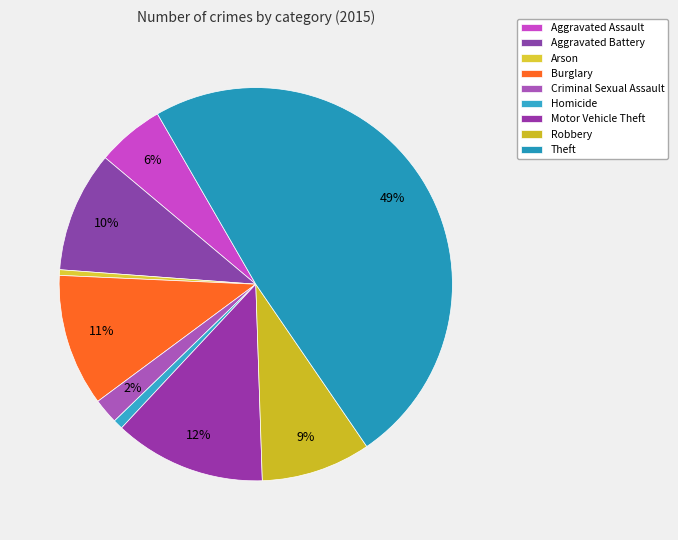

What is the change in value from Aggravated Assault to Arson?

-44